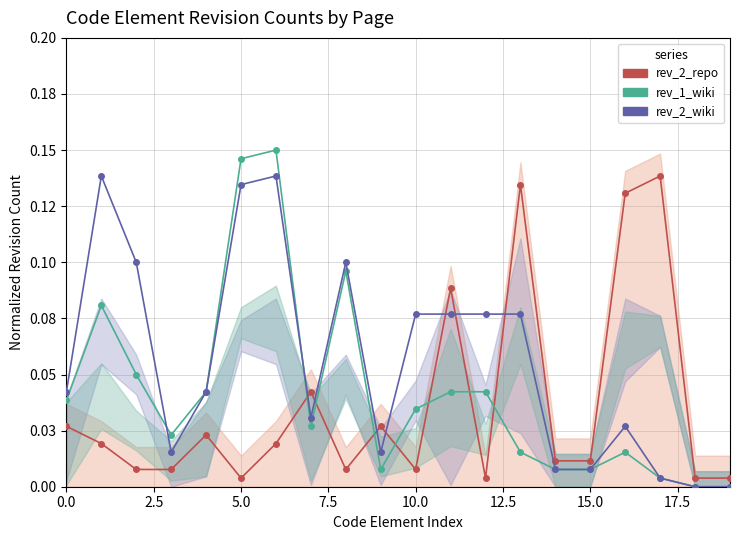

In rev_2_wiki, how many points are higher than both neighbors (excluding endpoints)?

4